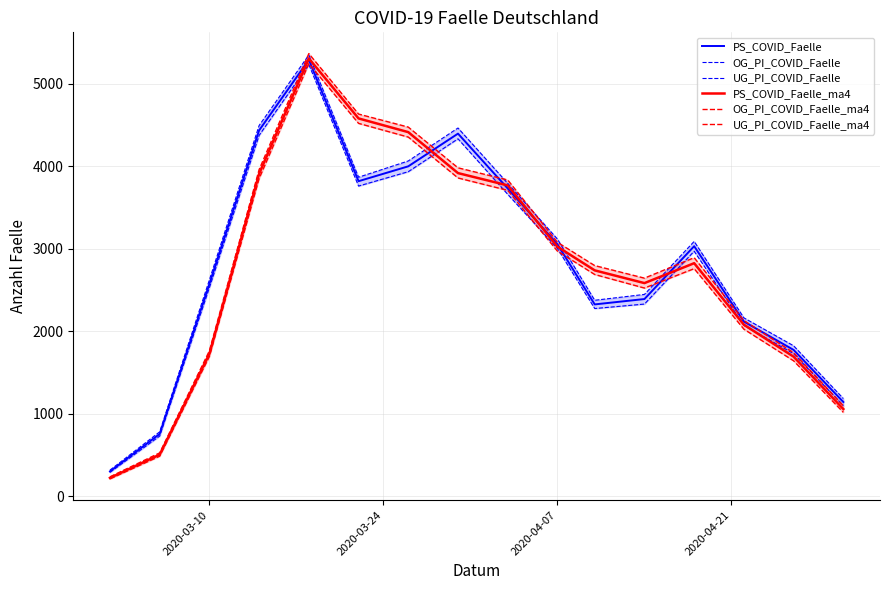

The UG_PI_COVID_Faelle_ma4 series shows 2971 at 2020-04-07. True or false?

True